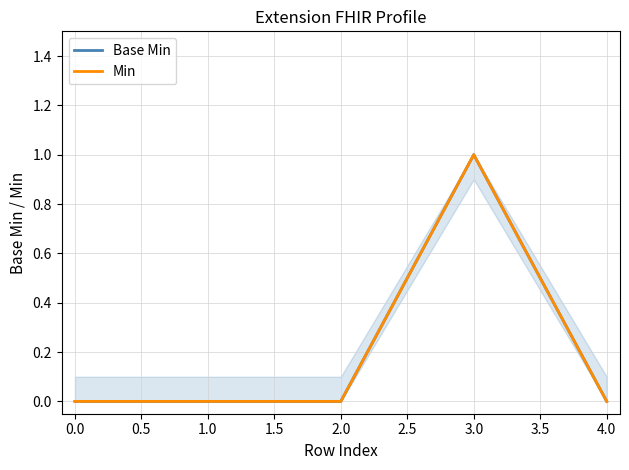

How many interior local peaks does the Min series have?

1